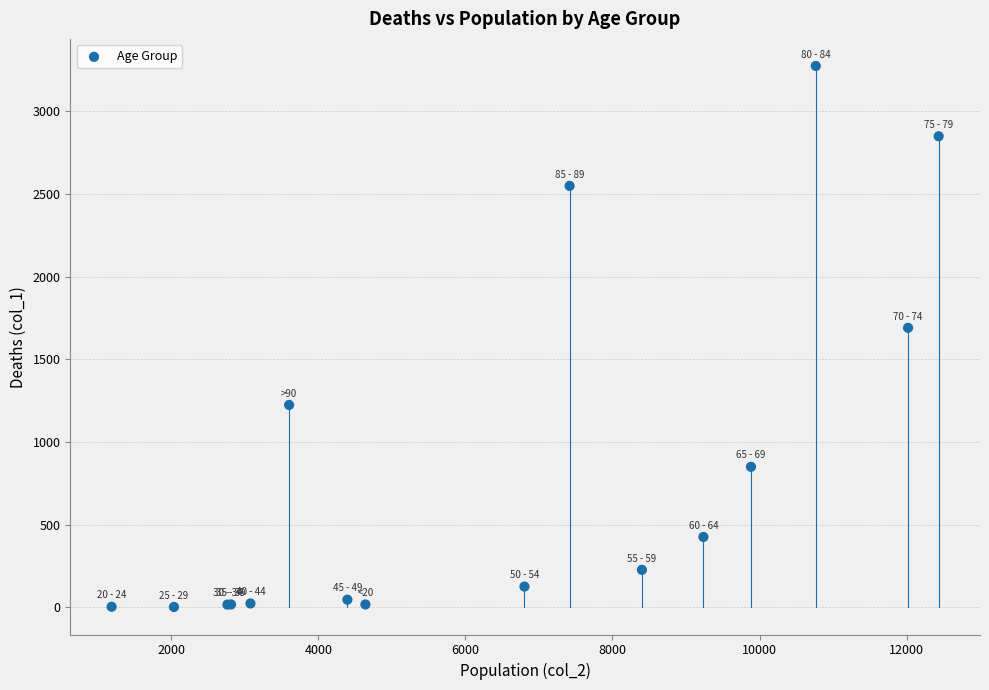

What Y value in the scatter plot is closest to 1638?

1690